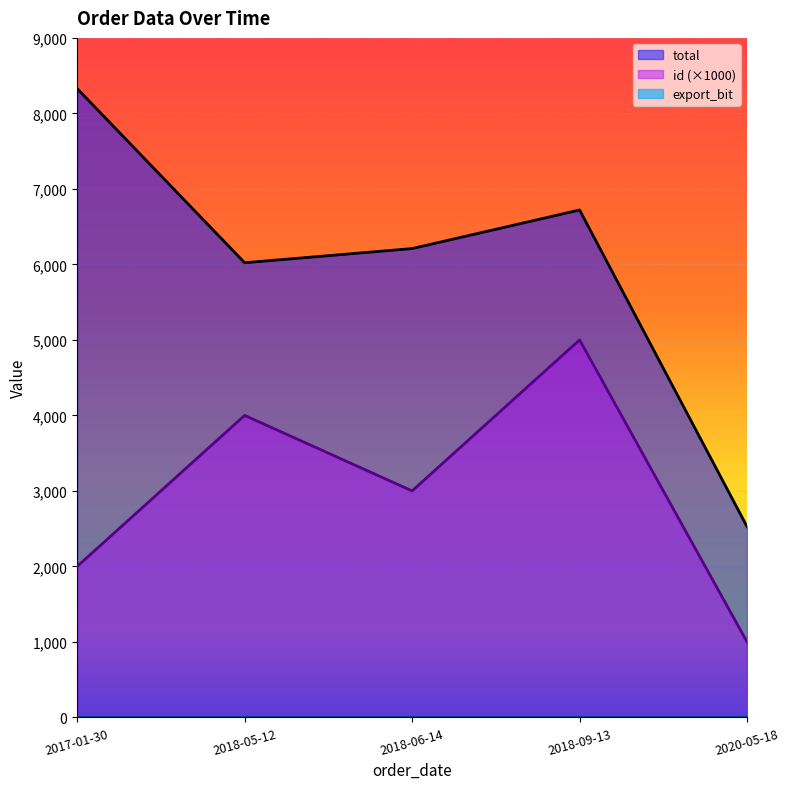

The value of id (×1000) at 2018-06-14 is 3905.5. True or false?

False